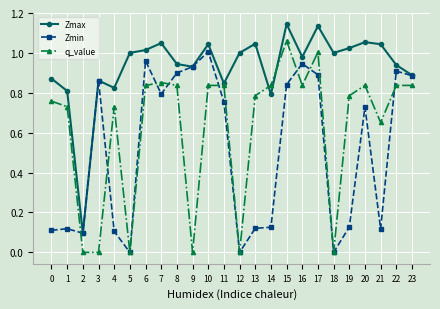

Which series has the largest total across all categories?

Zmax